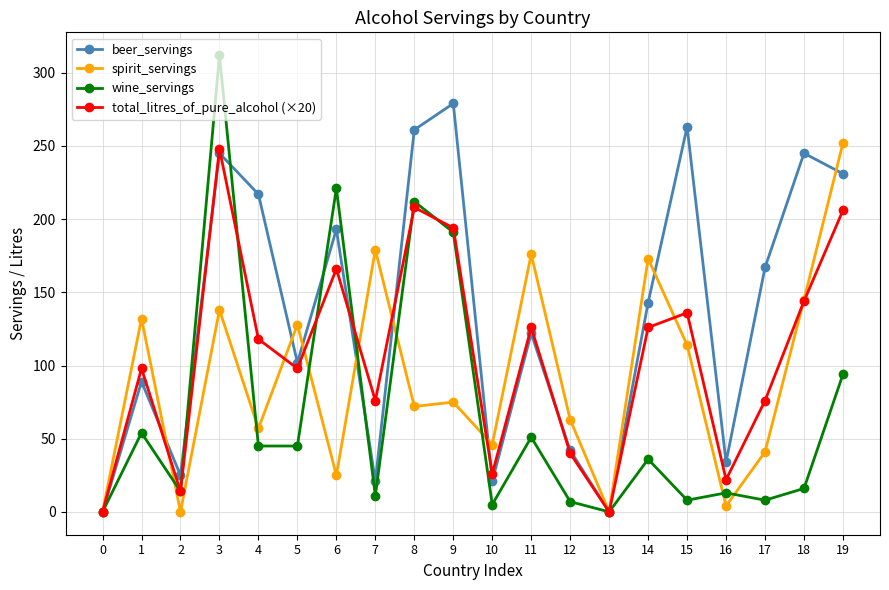

True or false: beer_servings has a value of 230 at 14.

False